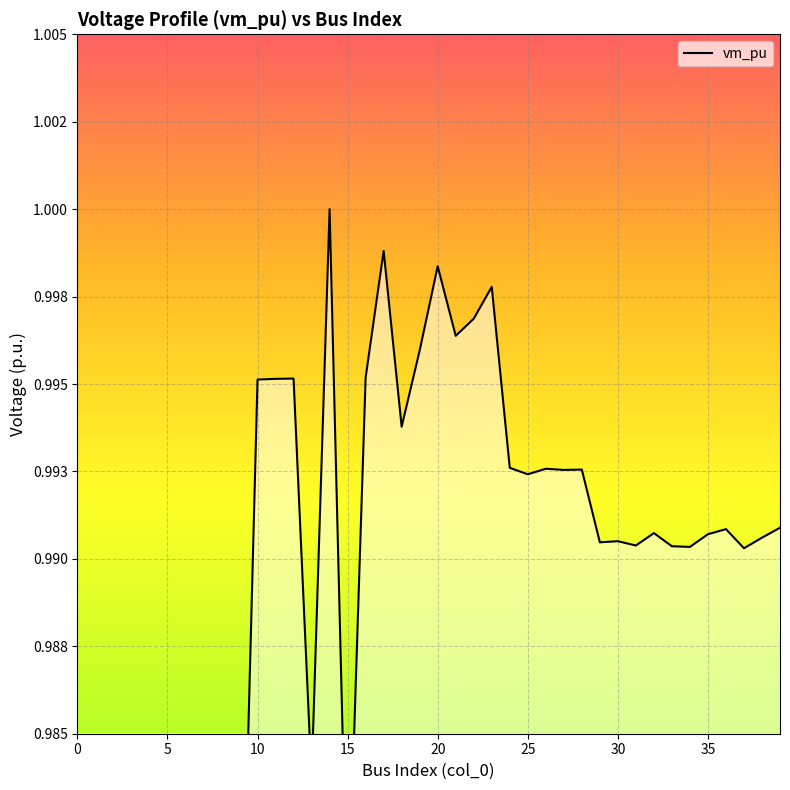

True or false: the data shows 1.7 at 10.

False